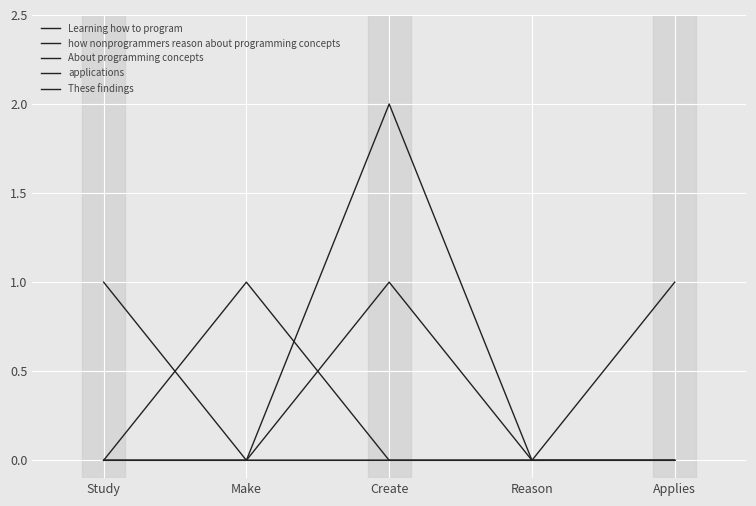

At how many categories does at least one series exceed 1?

1